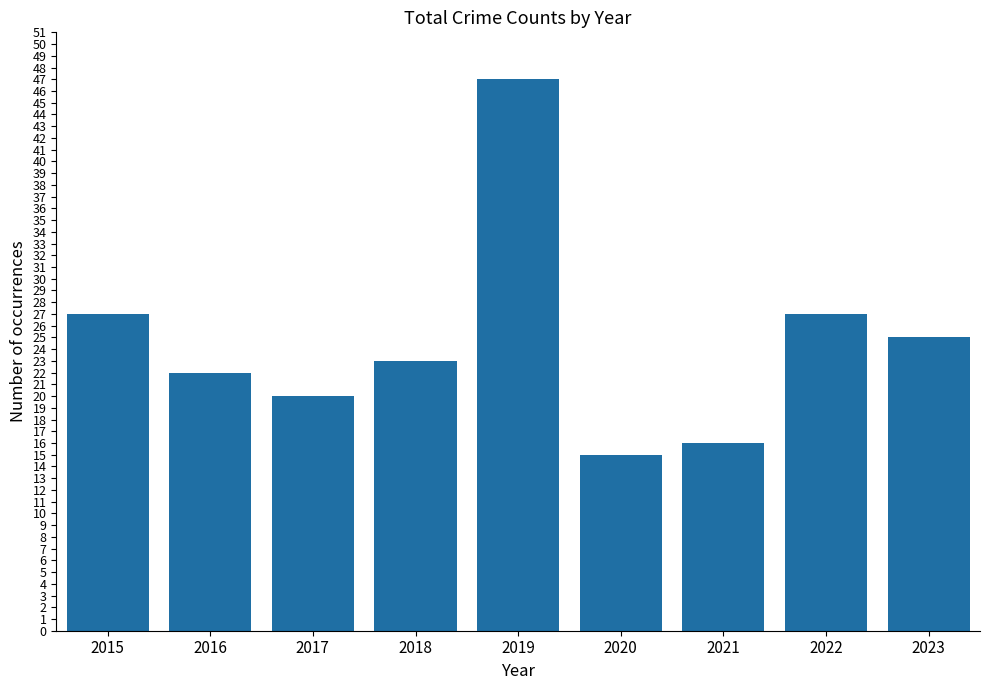

What is the maximum value shown in the chart?

47